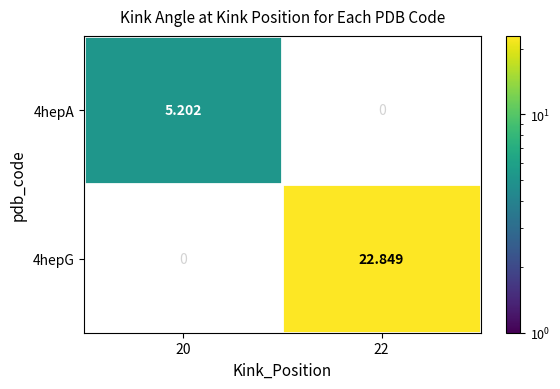

Rank the series by their maximum value, from lowest to highest.

4hepA, 4hepG